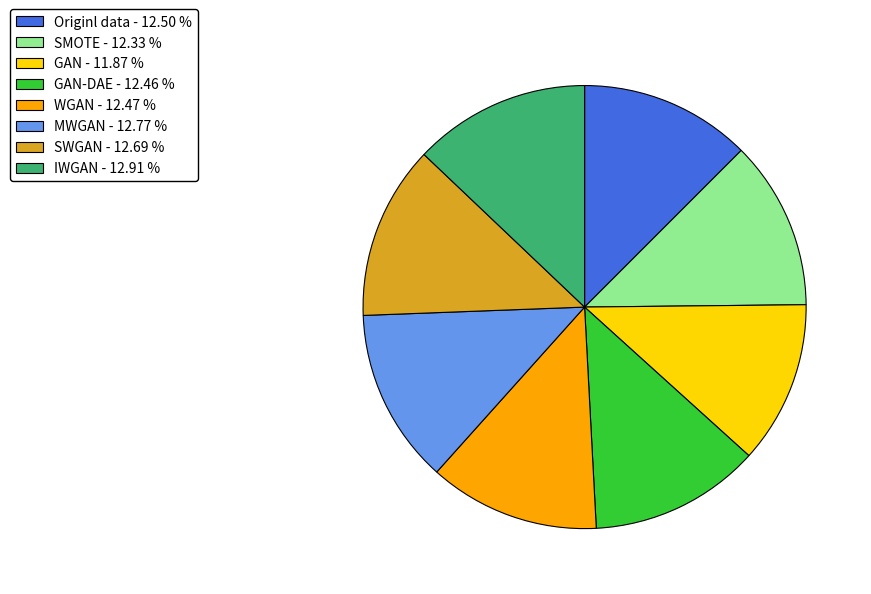

Is there any slice that represents more than half of the pie?

No